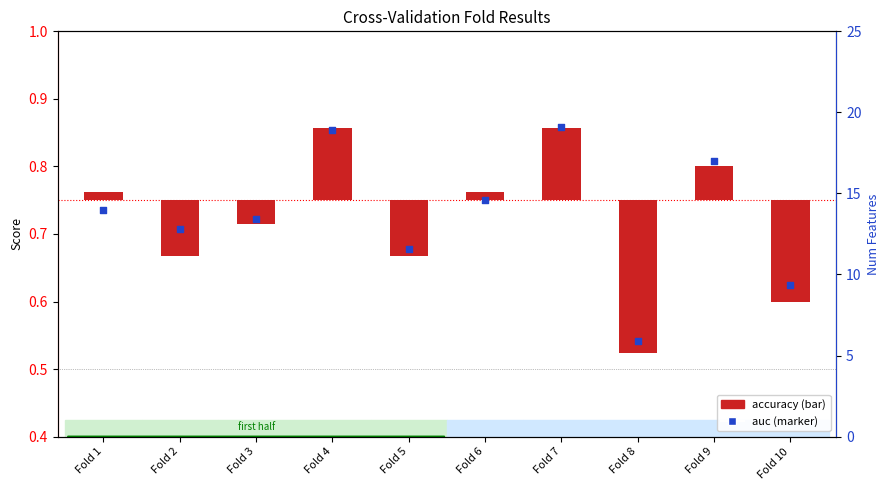

Which series reaches the minimum Y coordinate?

accuracy